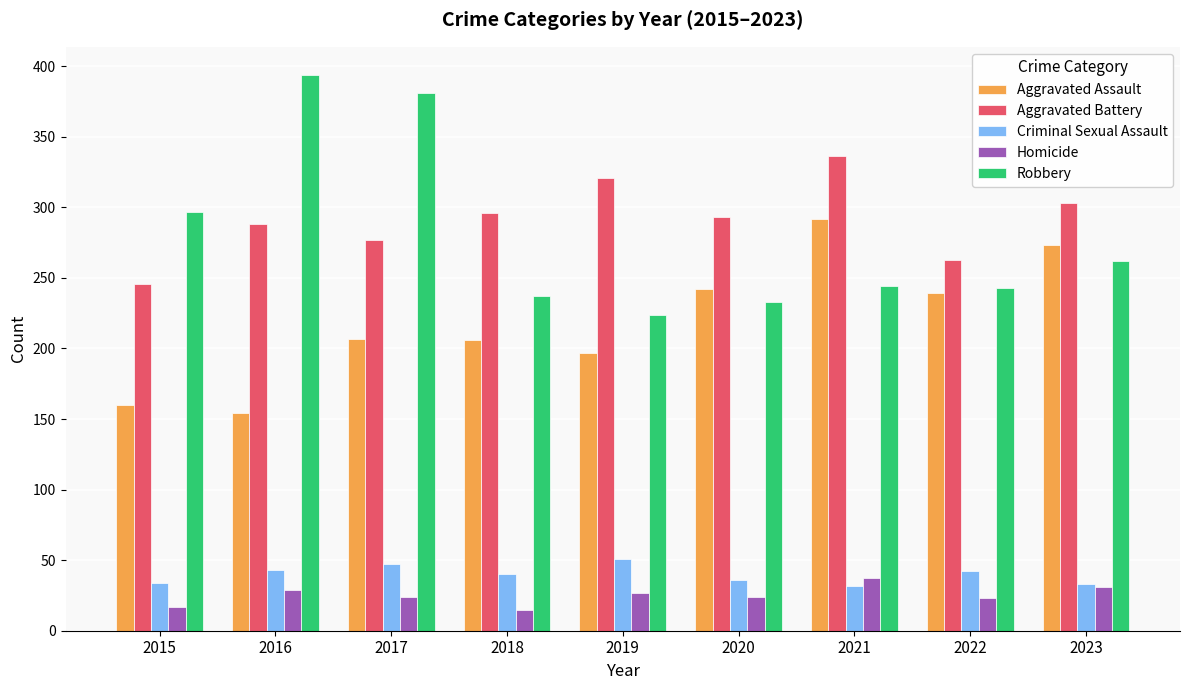

Rank the series at 2018 from highest to lowest value.

Aggravated Battery, Robbery, Aggravated Assault, Criminal Sexual Assault, Homicide